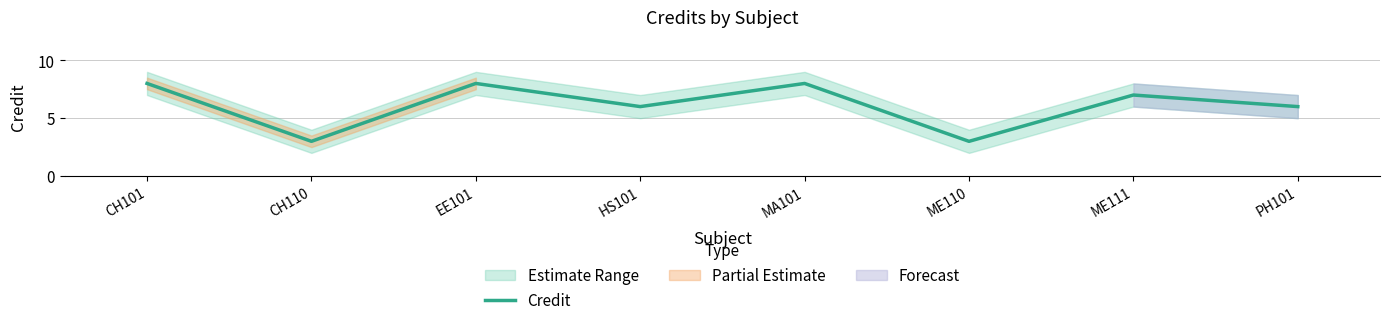

At which category does the data reach its first local valley?

CH110